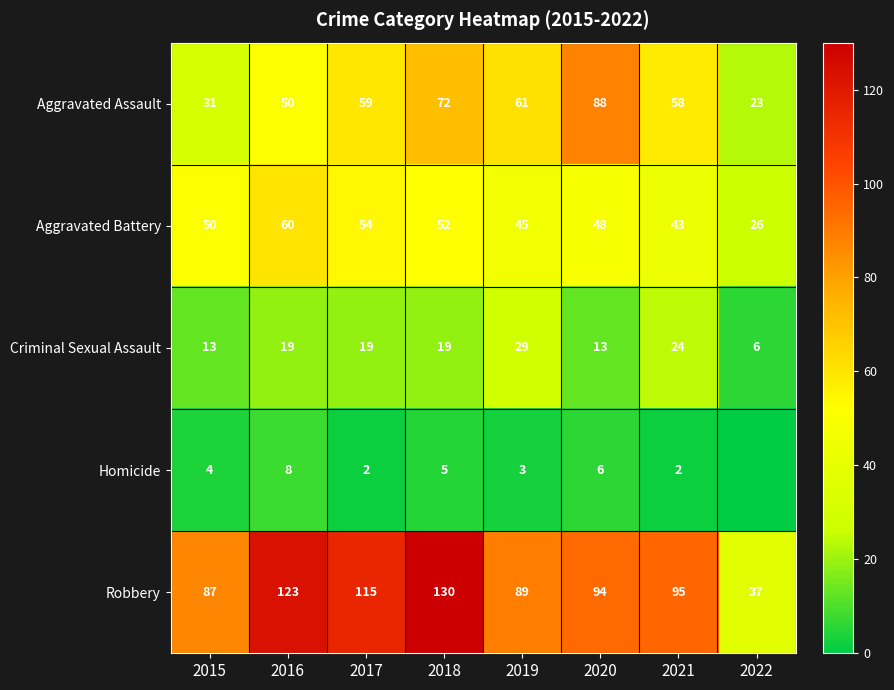

What is the total value across all series at 2015?

185